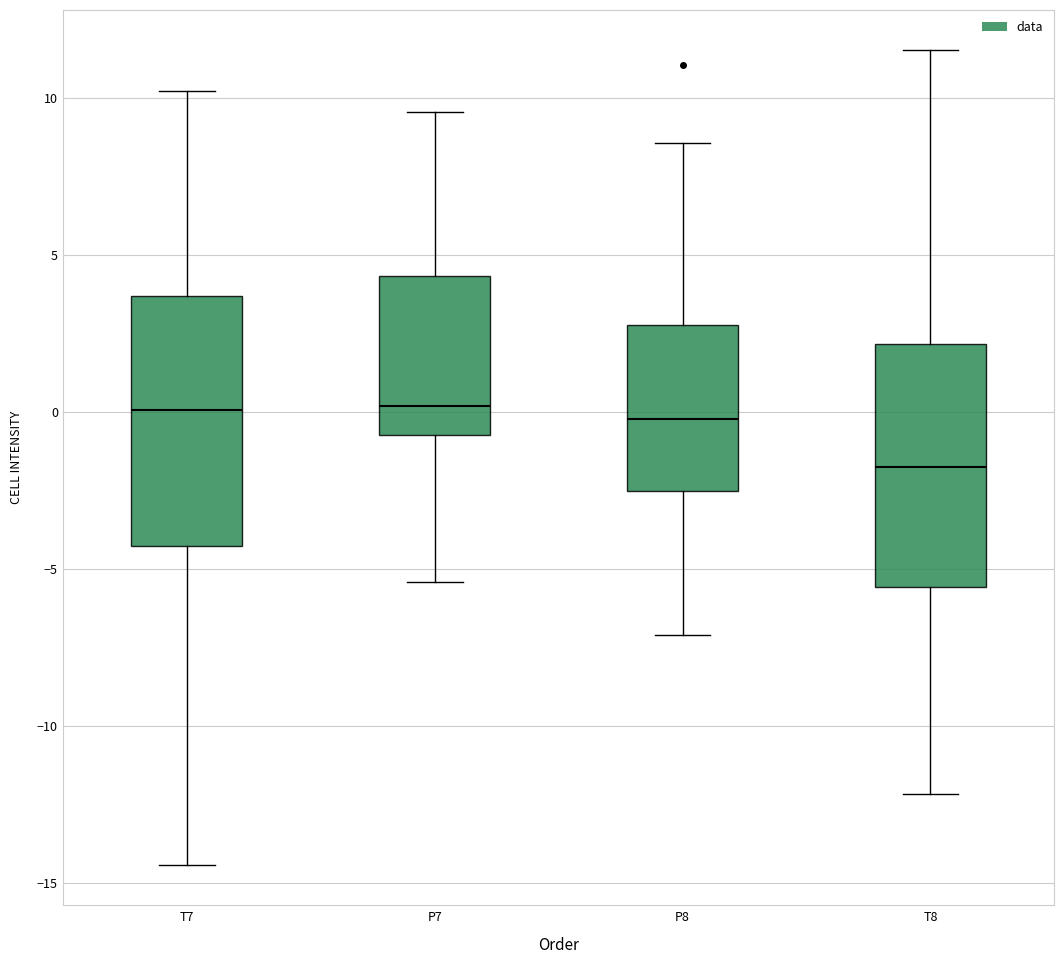

Which box has the lowest median line?

T8